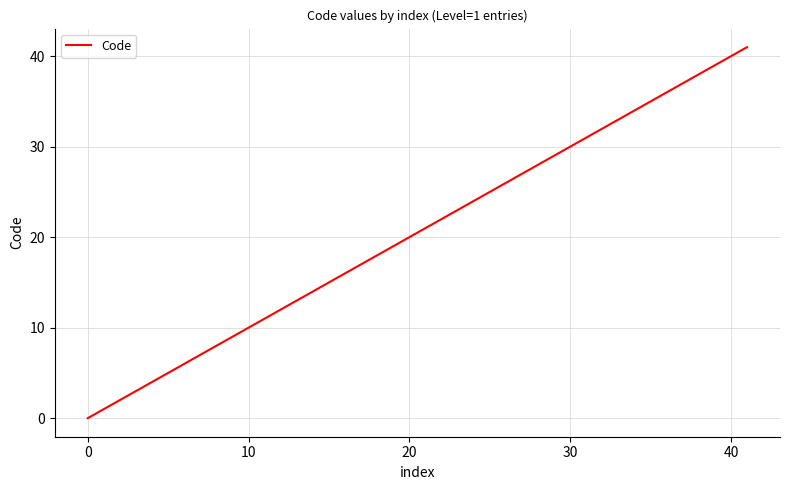

What is the difference between the maximum and minimum values?

41